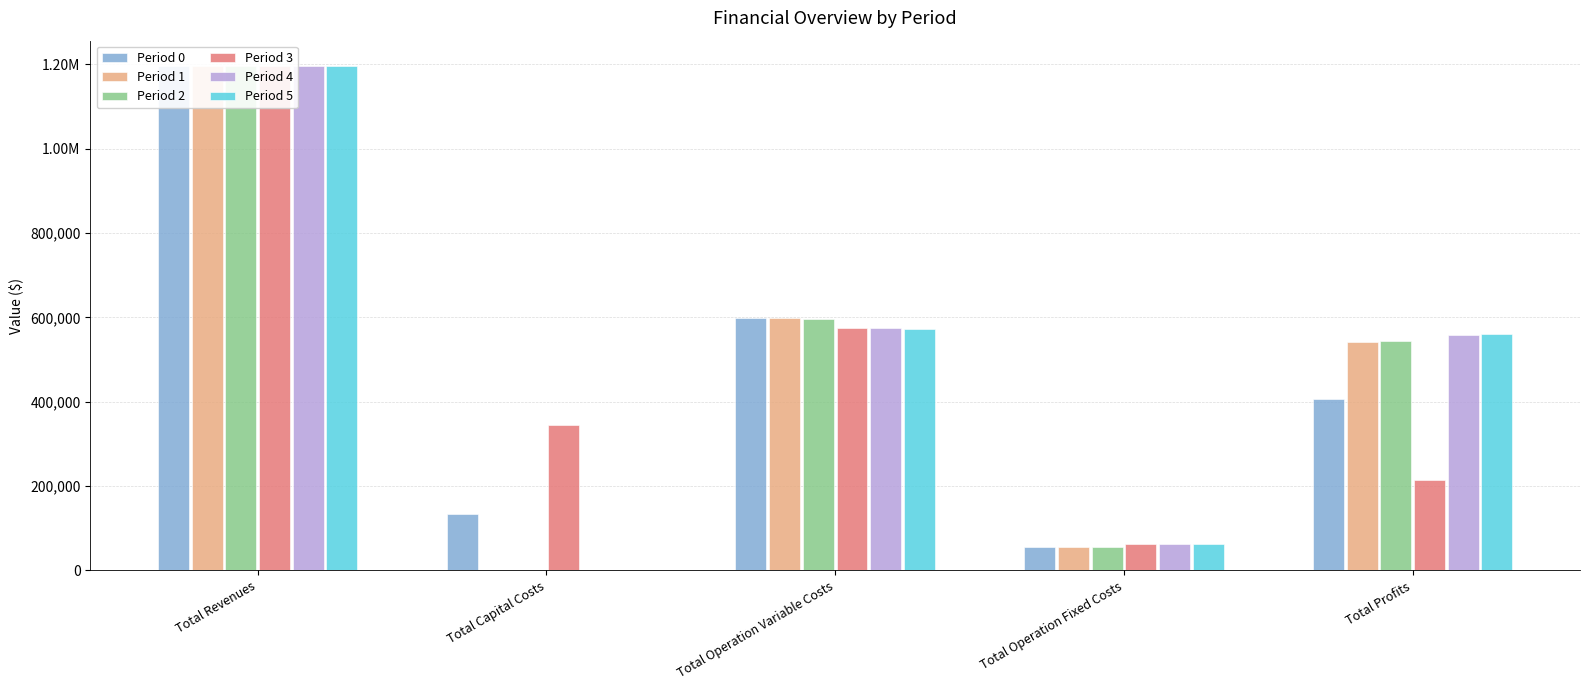

Reading left to right, transcribe all the data shown in this chart.

Period 0: 1195752.5	133056.0	599542.6	56610.0	406543.9
Period 1: 1195752.5	0.0	597481.2	56610.0	541661.3
Period 2: 1195752.5	0.0	595417.0	56610.0	543725.5
Period 3: 1196408.2	343712.0	575601.1	63411.3	213683.8
Period 4: 1196408.2	0.0	573658.2	63411.3	559338.6
Period 5: 1196408.2	0.0	571712.6	63411.3	561284.2